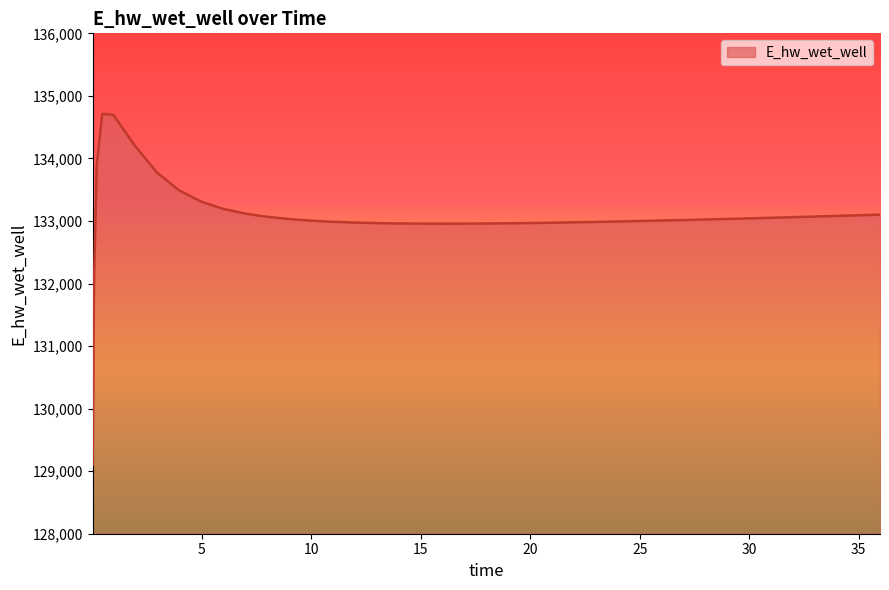

What is the difference between the maximum and minimum values?

5609.9